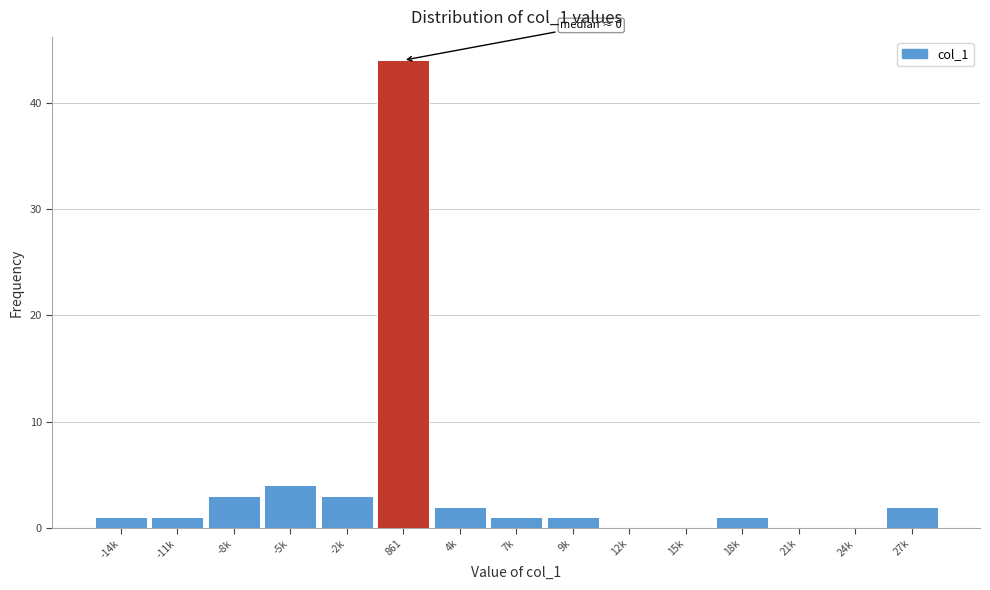

Reading left to right, extract all data points from this chart.

-14k=1	-11k=1	-8k=3	-5k=4	-2k=3	861=44	4k=2	7k=1	9k=1	12k=0	15k=0	18k=1	21k=0	24k=0	27k=2